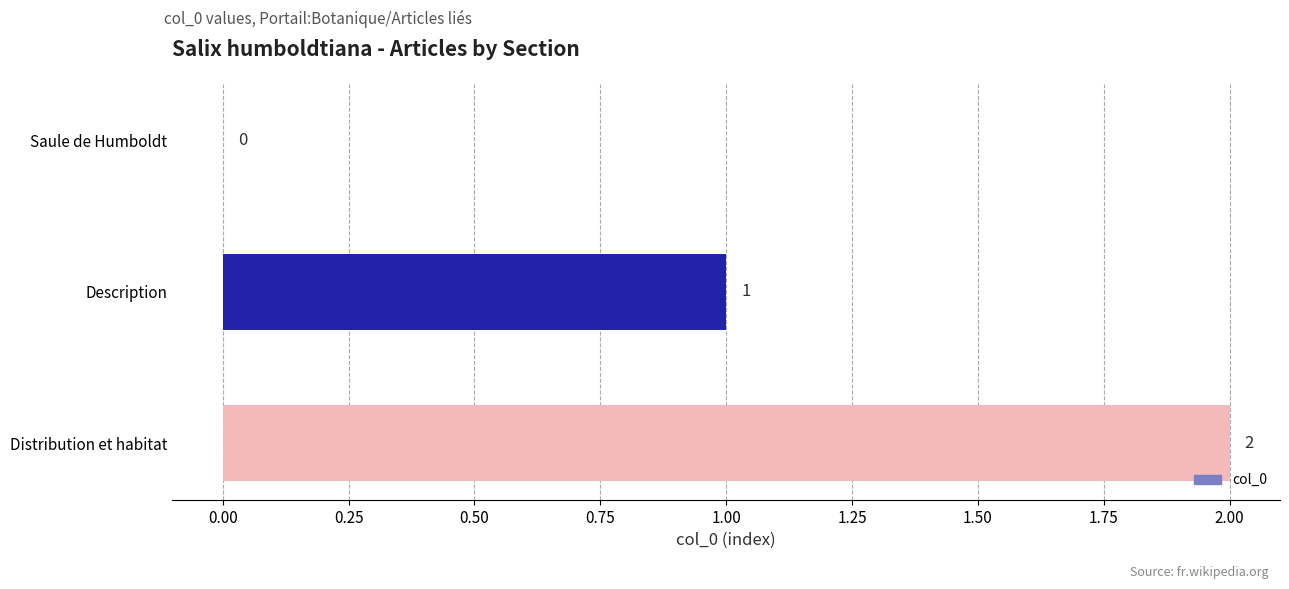

True or false: the data shows -1 at Saule de Humboldt.

False